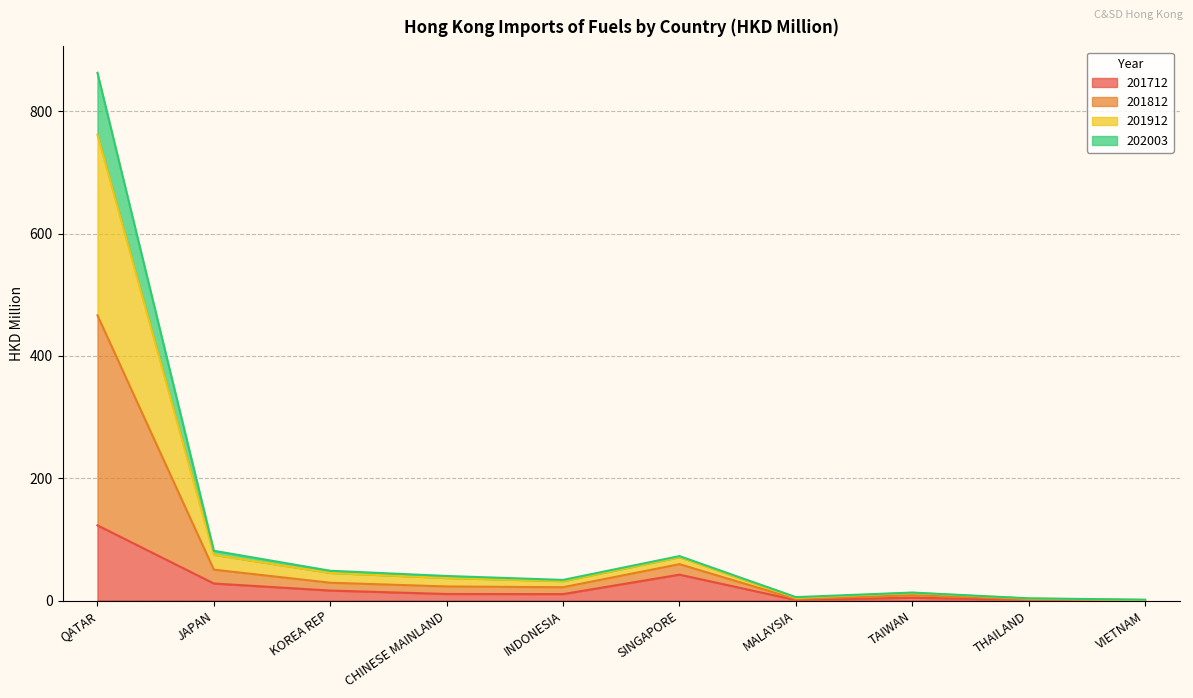

List the labels in order of 202003 value, largest first.

QATAR, SINGAPORE, JAPAN, KOREA REP, CHINESE MAINLAND, INDONESIA, TAIWAN, MALAYSIA, THAILAND, VIETNAM